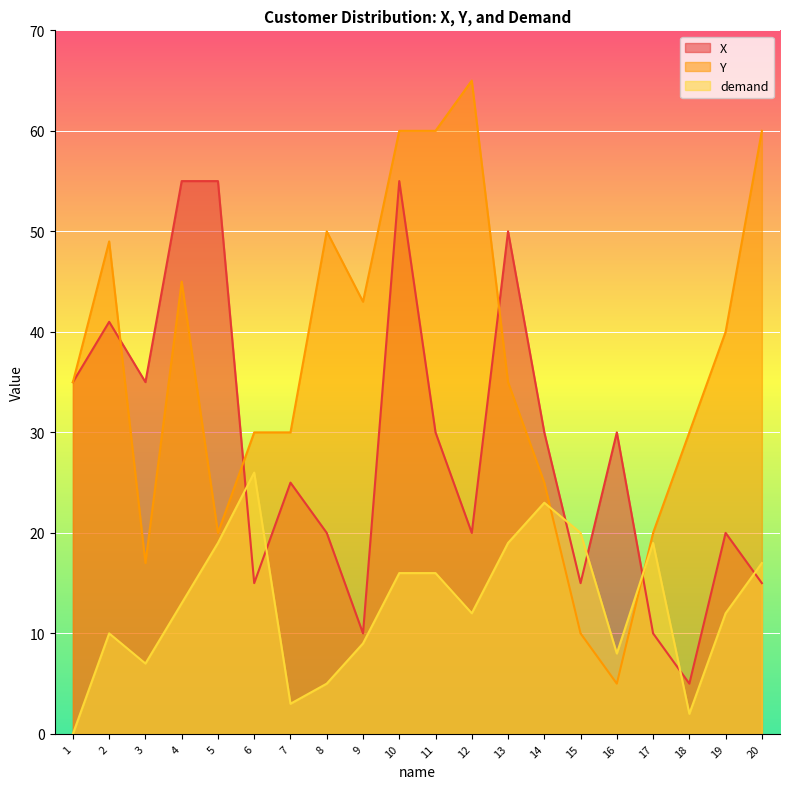

Is it true that X equals 24 at 5?

False